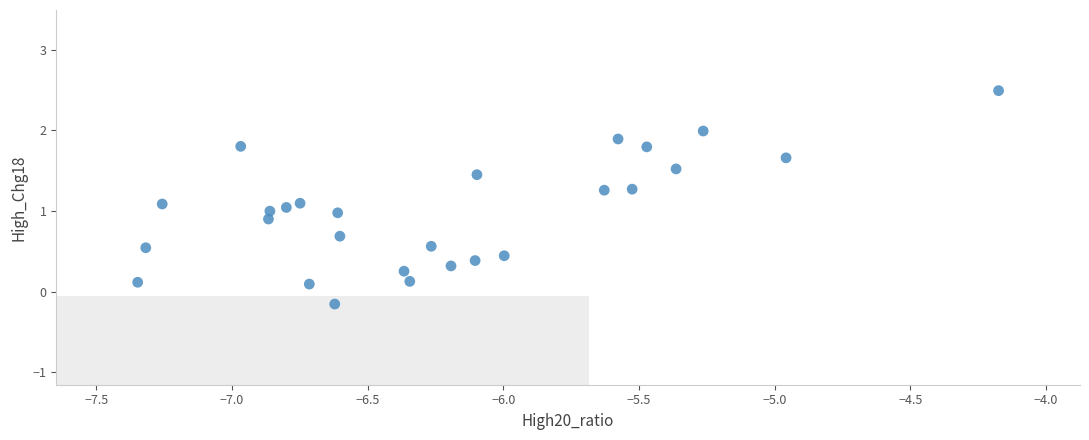

What is the range of X values (max minus min)?

3.2